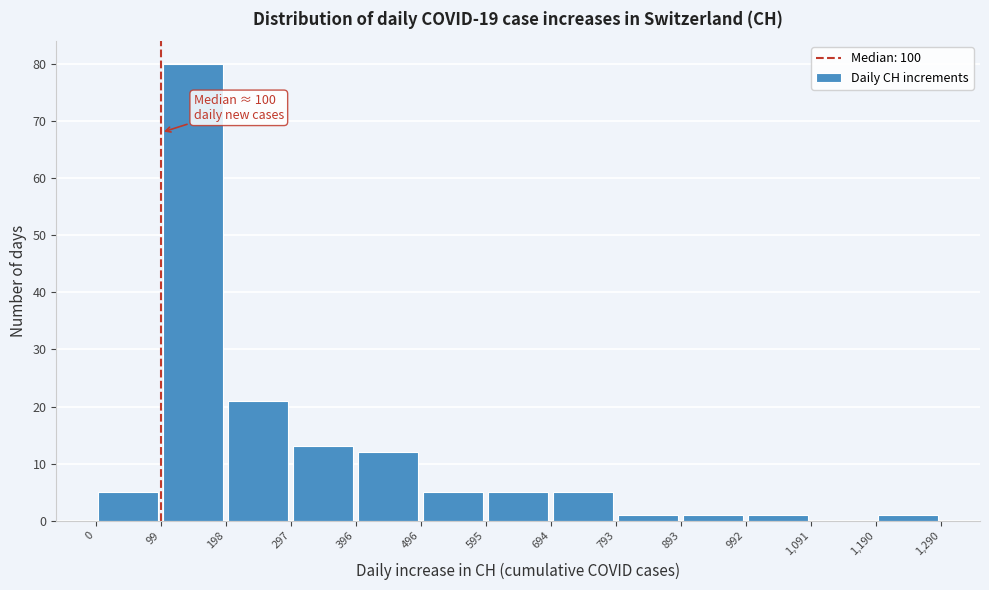

Which range on the x-axis has the tallest bar?

99 to 198